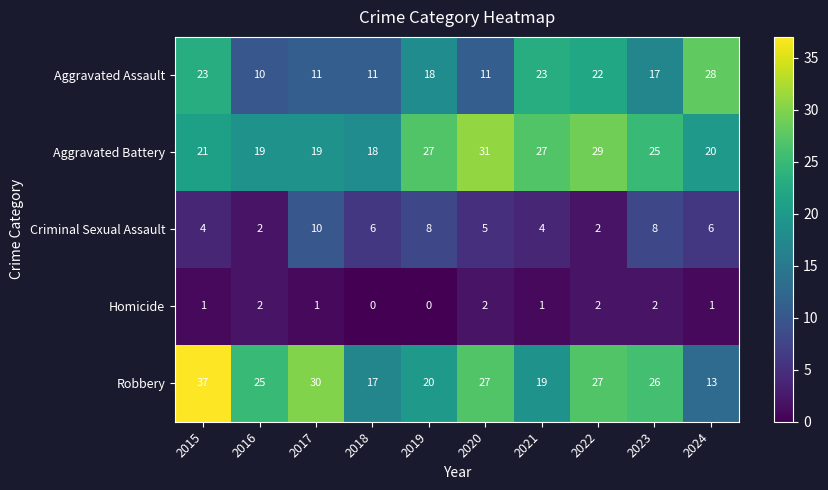

What is the difference between the highest and lowest values at 2019?

27